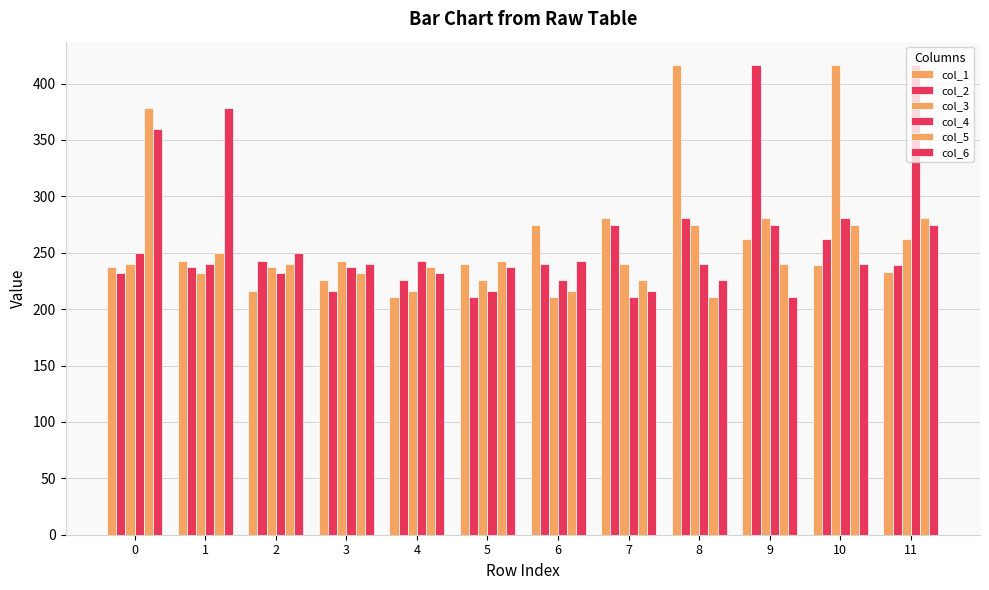

Reading right to left, extract all data points from this chart.

col_1: 11=233.0	10=239.2	9=262.3	8=416.3	7=281.2	6=274.4	5=239.6	4=211.2	3=225.6	2=215.7	1=242.7	0=237.8
col_2: 11=239.2	10=262.3	9=416.3	8=281.2	7=274.4	6=239.6	5=211.2	4=225.6	3=215.7	2=242.7	1=237.8	0=231.8
col_3: 11=262.3	10=416.3	9=281.2	8=274.4	7=239.6	6=211.2	5=225.6	4=215.7	3=242.7	2=237.8	1=231.8	0=239.7
col_4: 11=416.3	10=281.2	9=274.4	8=239.6	7=211.2	6=225.6	5=215.7	4=242.7	3=237.8	2=231.8	1=239.7	0=250.0
col_5: 11=281.2	10=274.4	9=239.6	8=211.2	7=225.6	6=215.7	5=242.7	4=237.8	3=231.8	2=239.7	1=250.0	0=378.0
col_6: 11=274.4	10=239.6	9=211.2	8=225.6	7=215.7	6=242.7	5=237.8	4=231.8	3=239.7	2=250.0	1=378.0	0=360.0